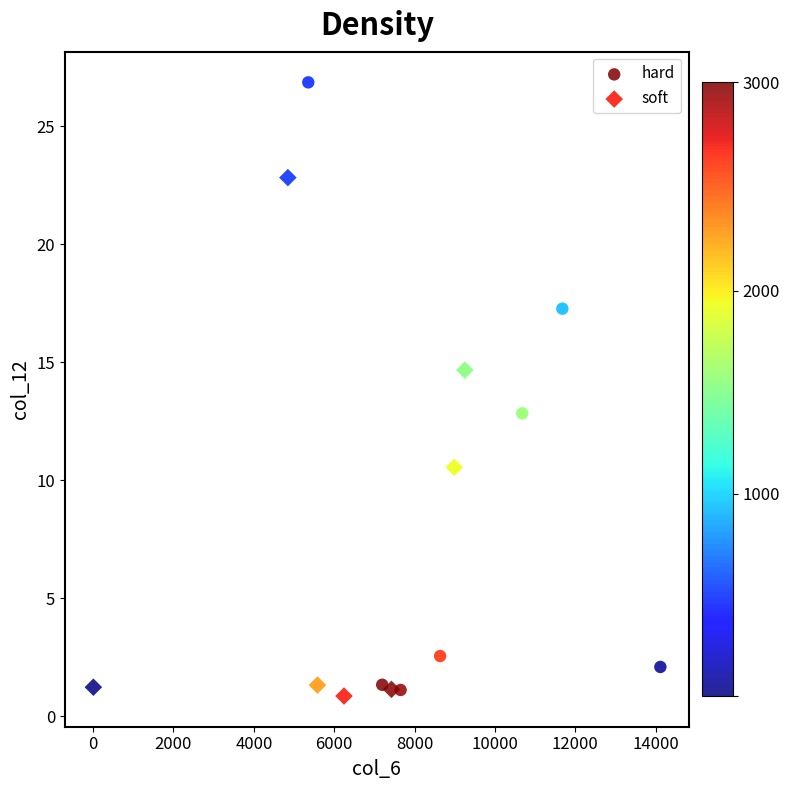

What are all the series names shown in the legend?

hard, soft